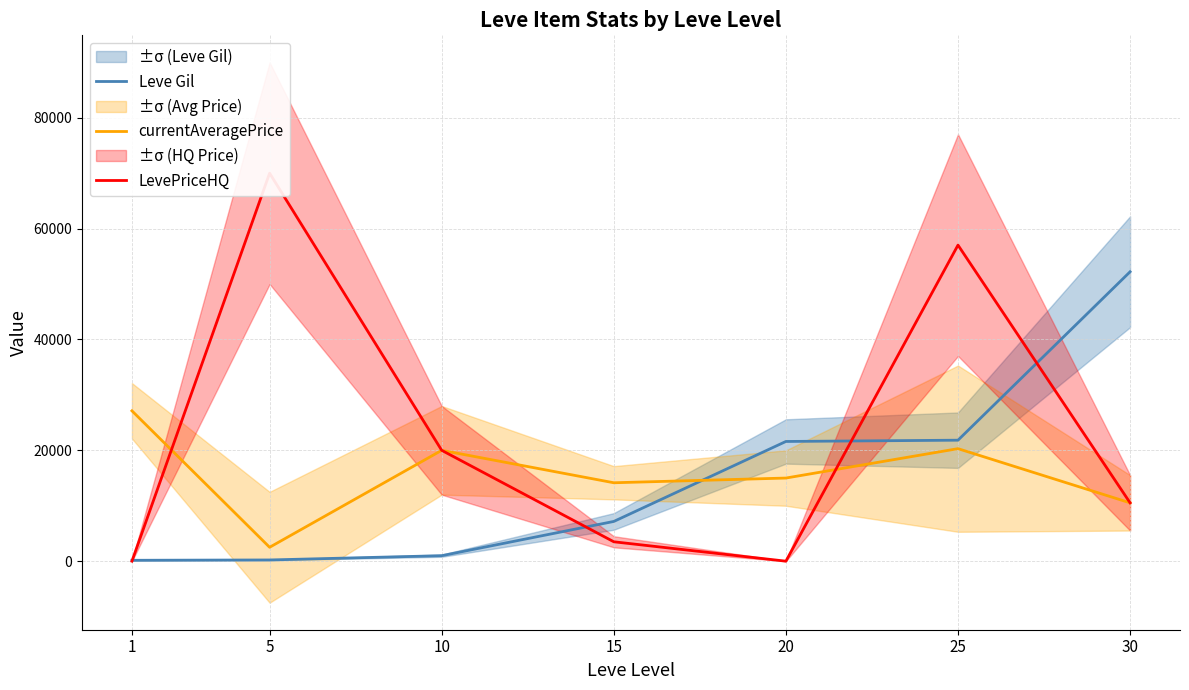

What is the maximum value for Leve Gil?

52220